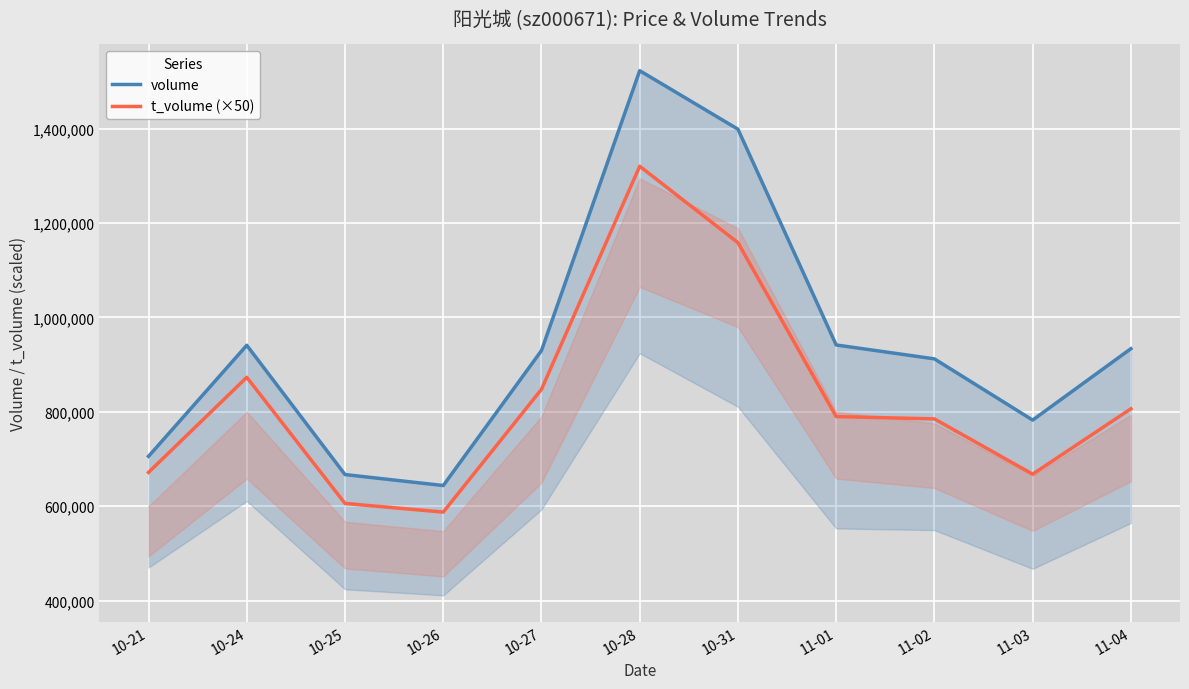

Read the t_volume (×50) value at 10-28.

1320200